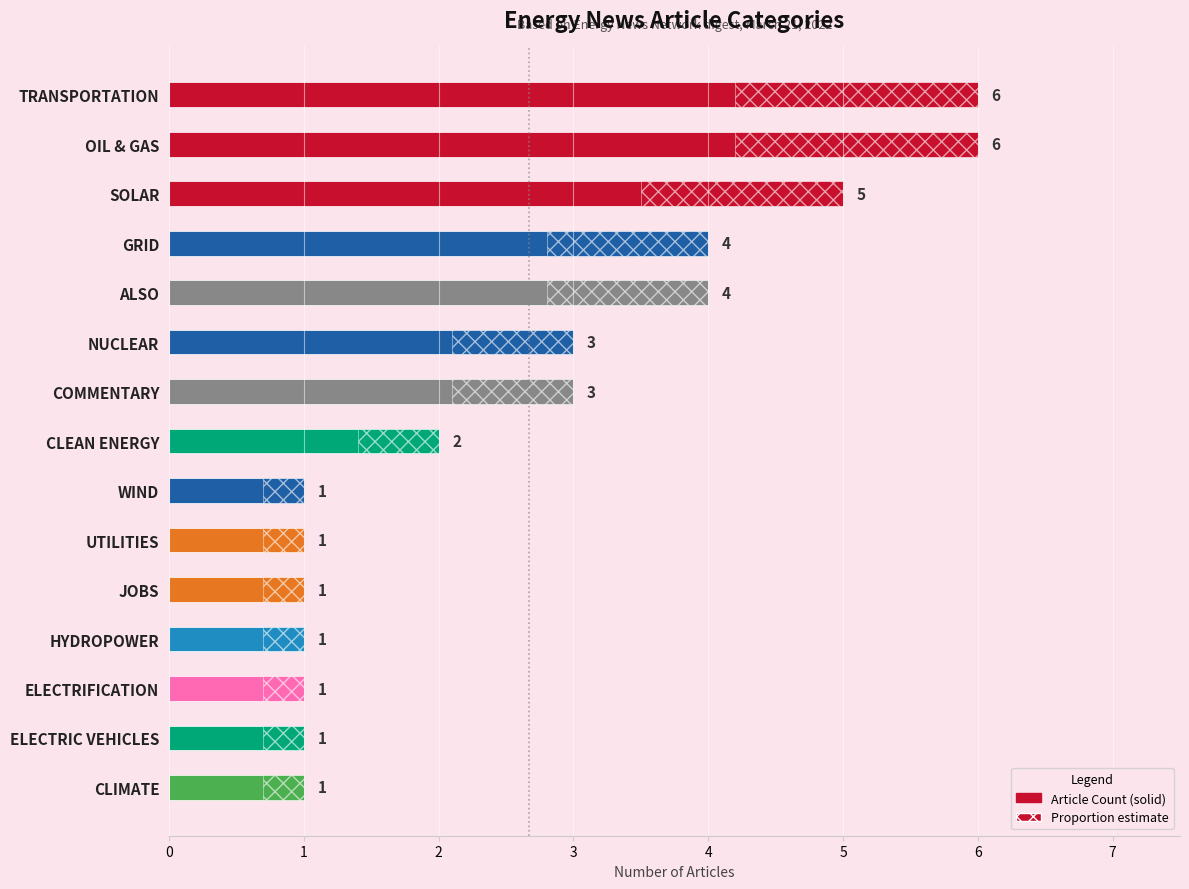

How many data points are less than 2?

7